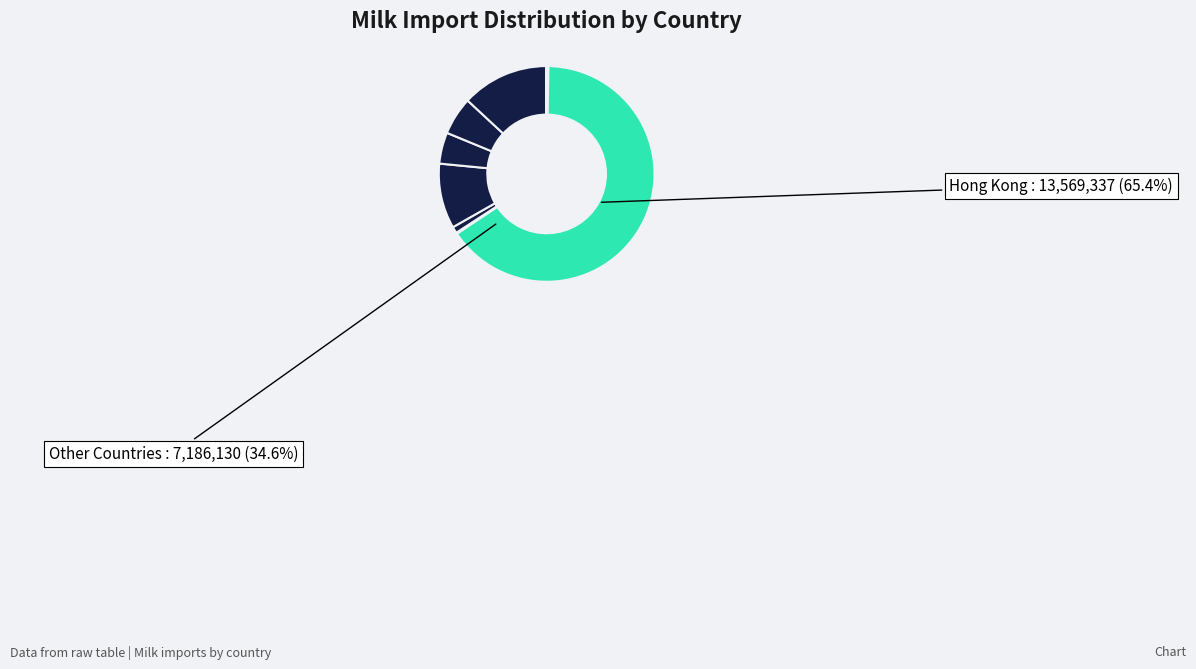

Is it true that Malaysia is 11% of the pie?

False